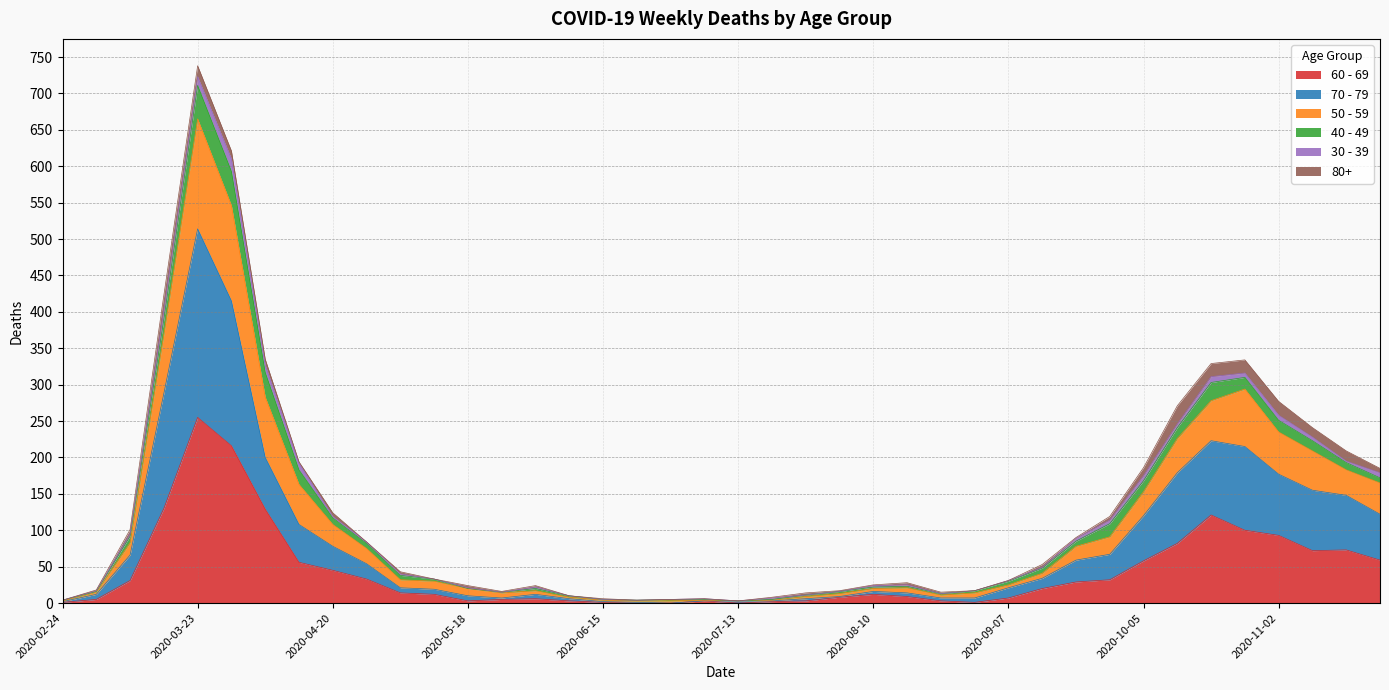

At which category is the sum across all series the highest?

2020-03-23